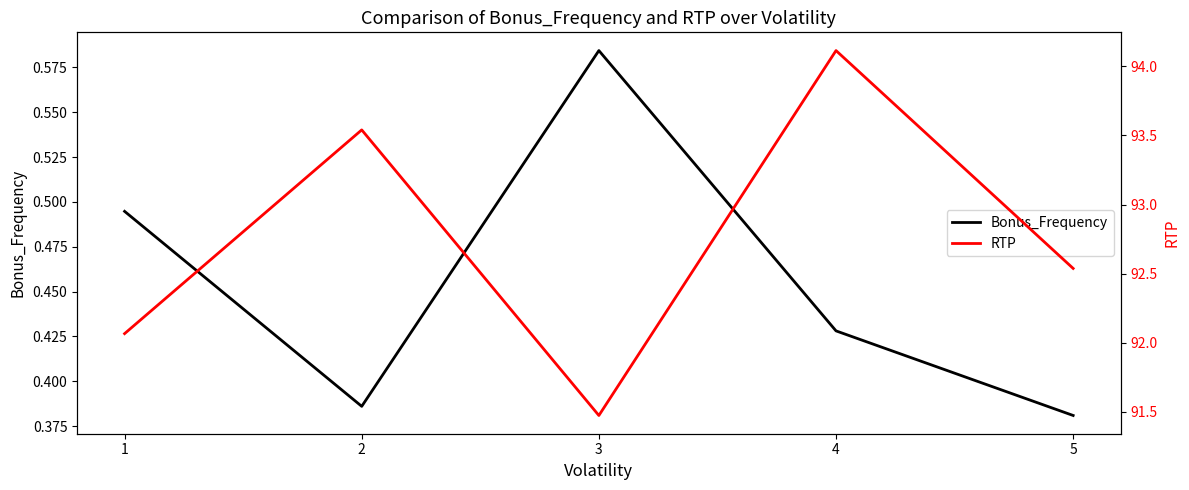

True or false: RTP has more than 0 interior local peaks.

True